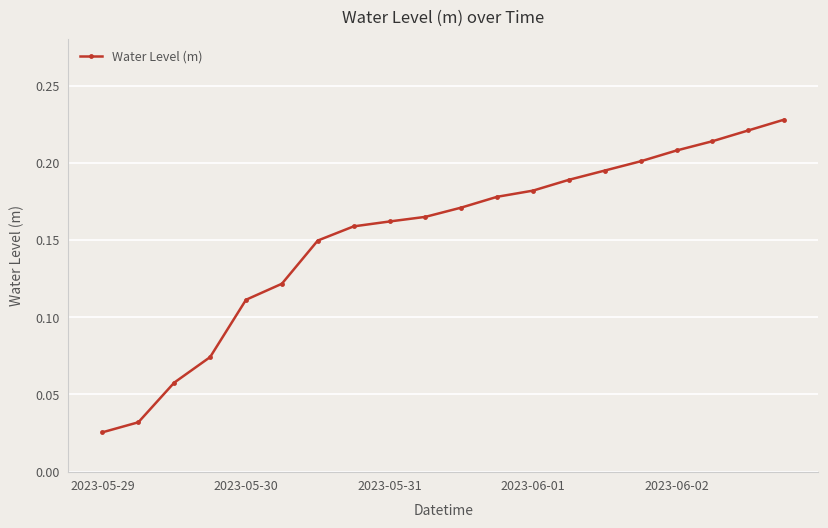

Count the values in the range 0 to 1.

20